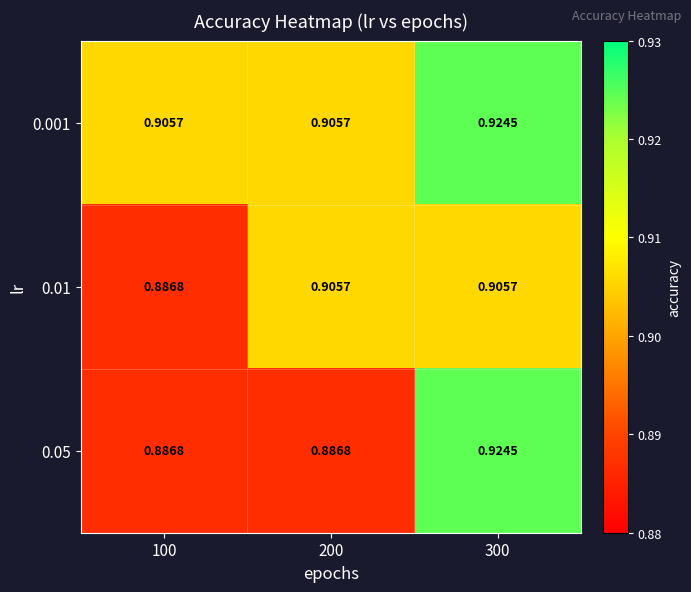

At how many categories does at least one series exceed 0?

3